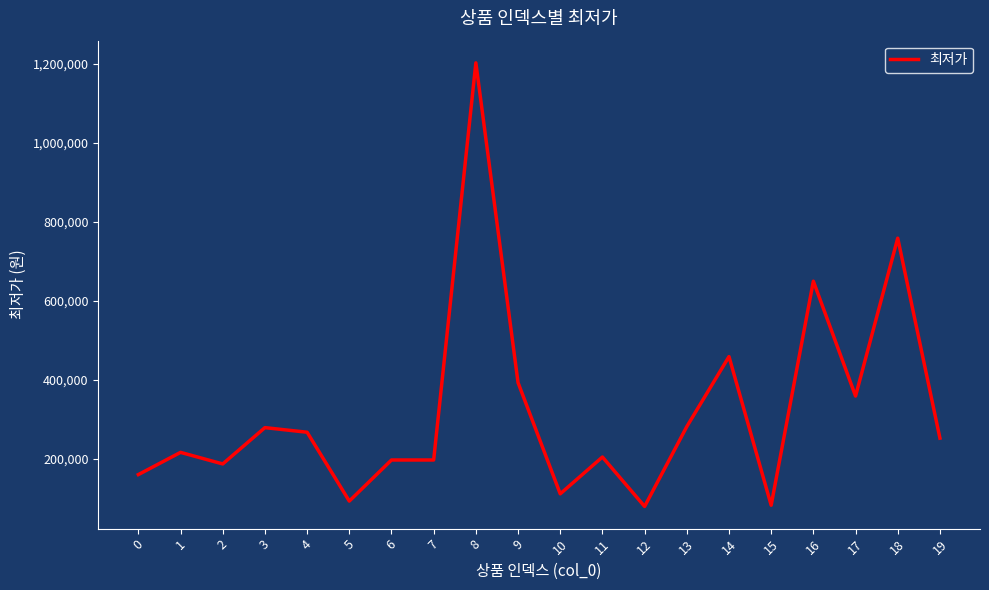

Which category has the highest value across all series?

8